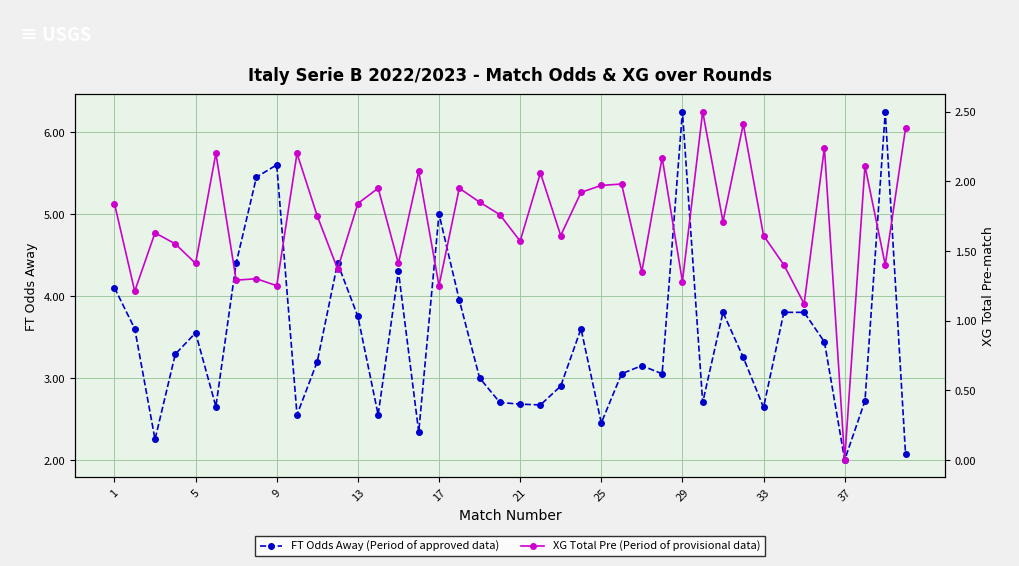

Which series has the largest total across all categories?

FT Odds Away (Period of approved data)